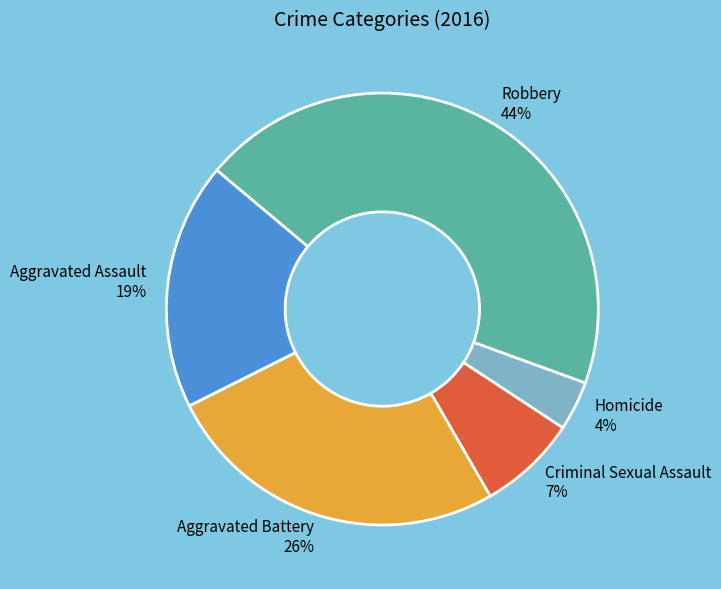

Is there a majority slice in this chart?

No